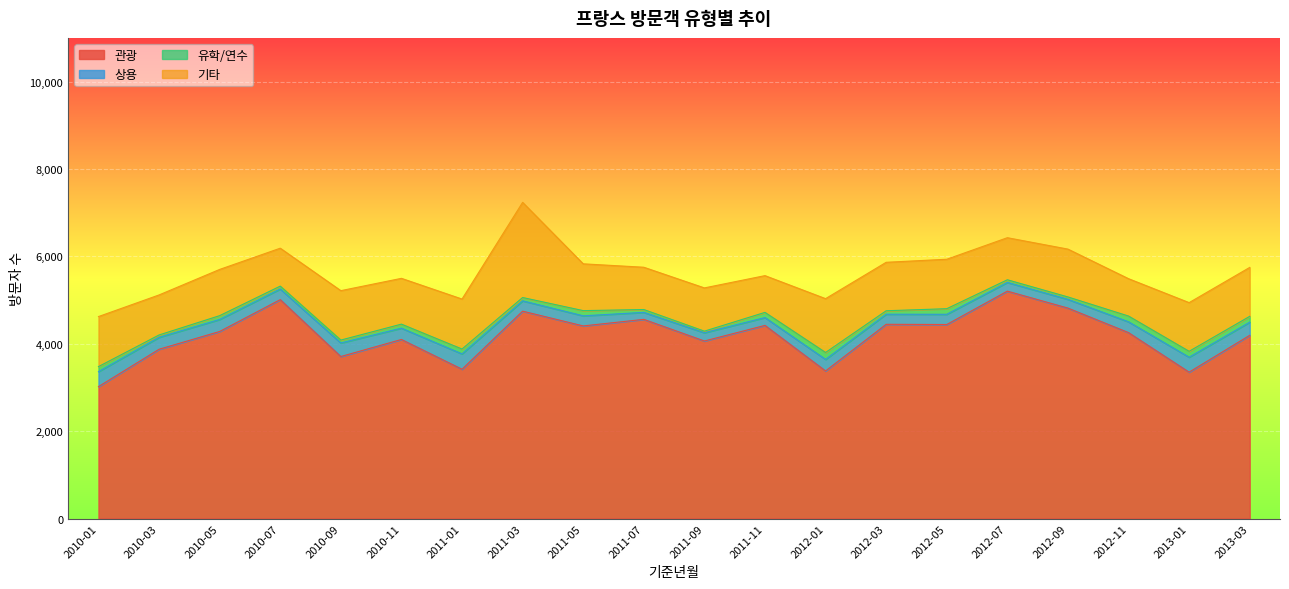

Is it true that 관광 equals 4281 at 2010-05?

True